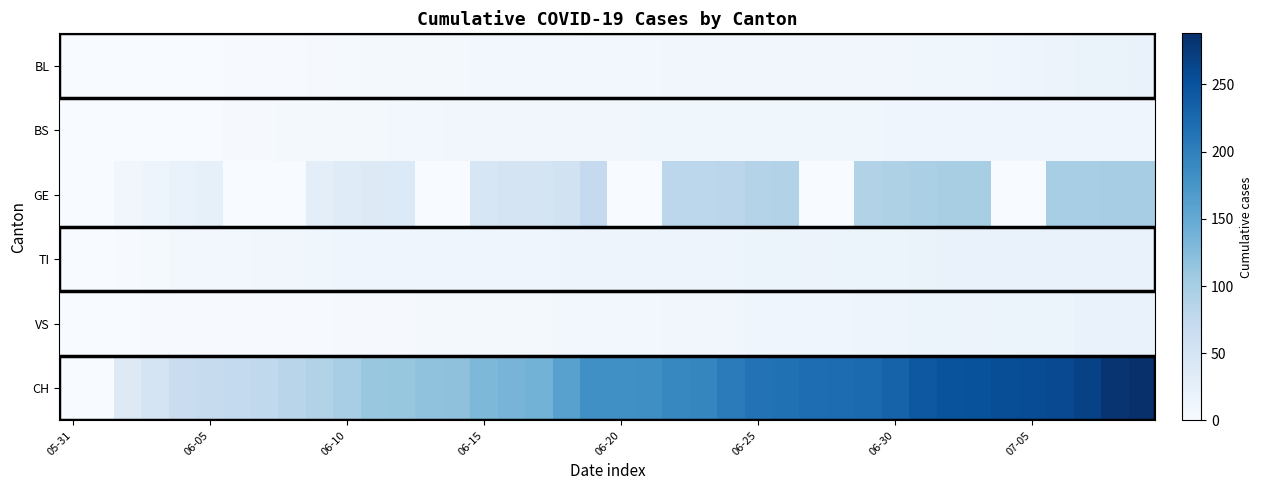

At how many categories does at least one series exceed 210?

15